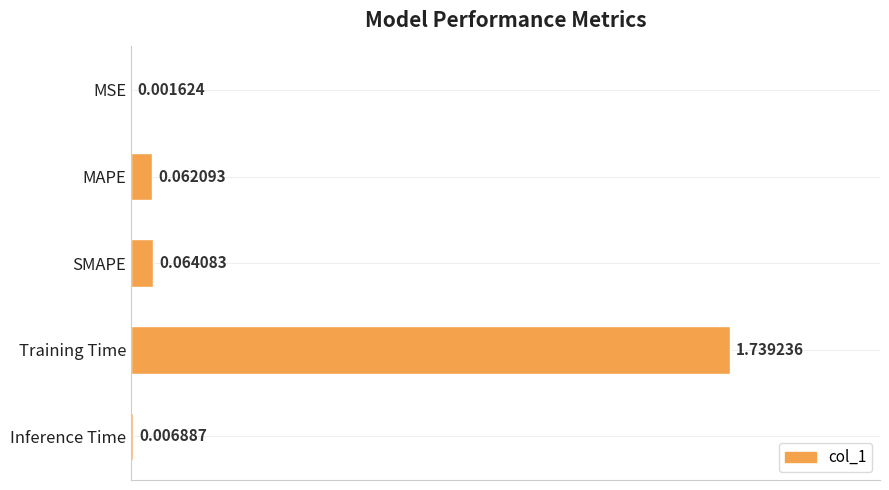

Which has a higher value, SMAPE or MSE?

SMAPE